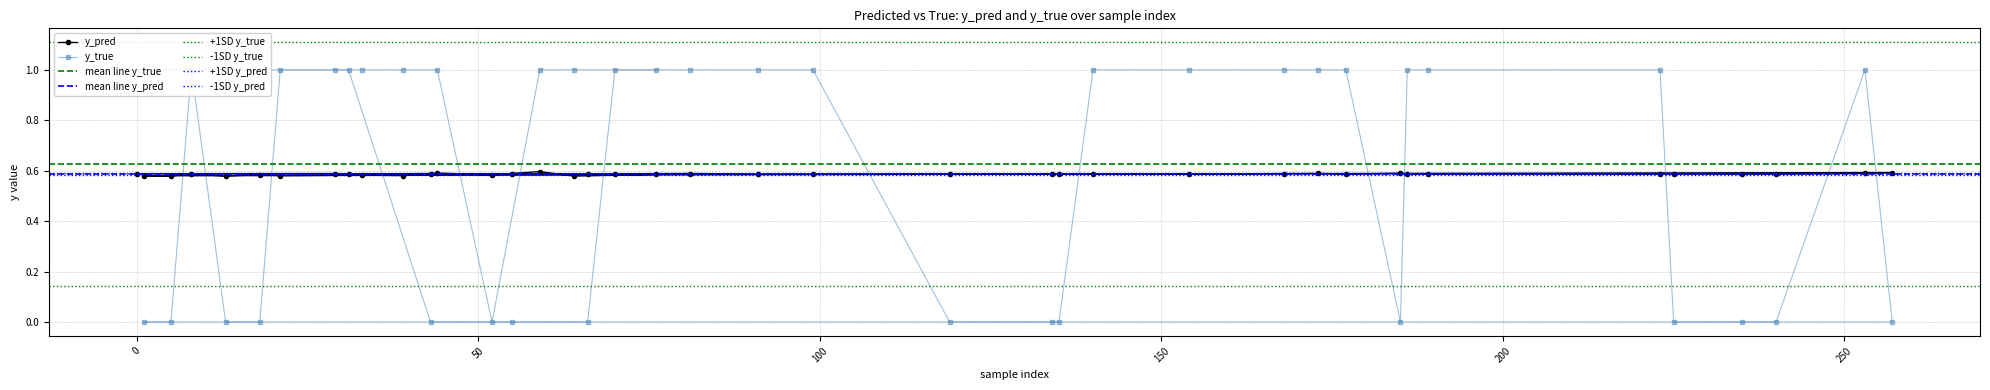

Count the y_pred values in the range 0 to 1.

40